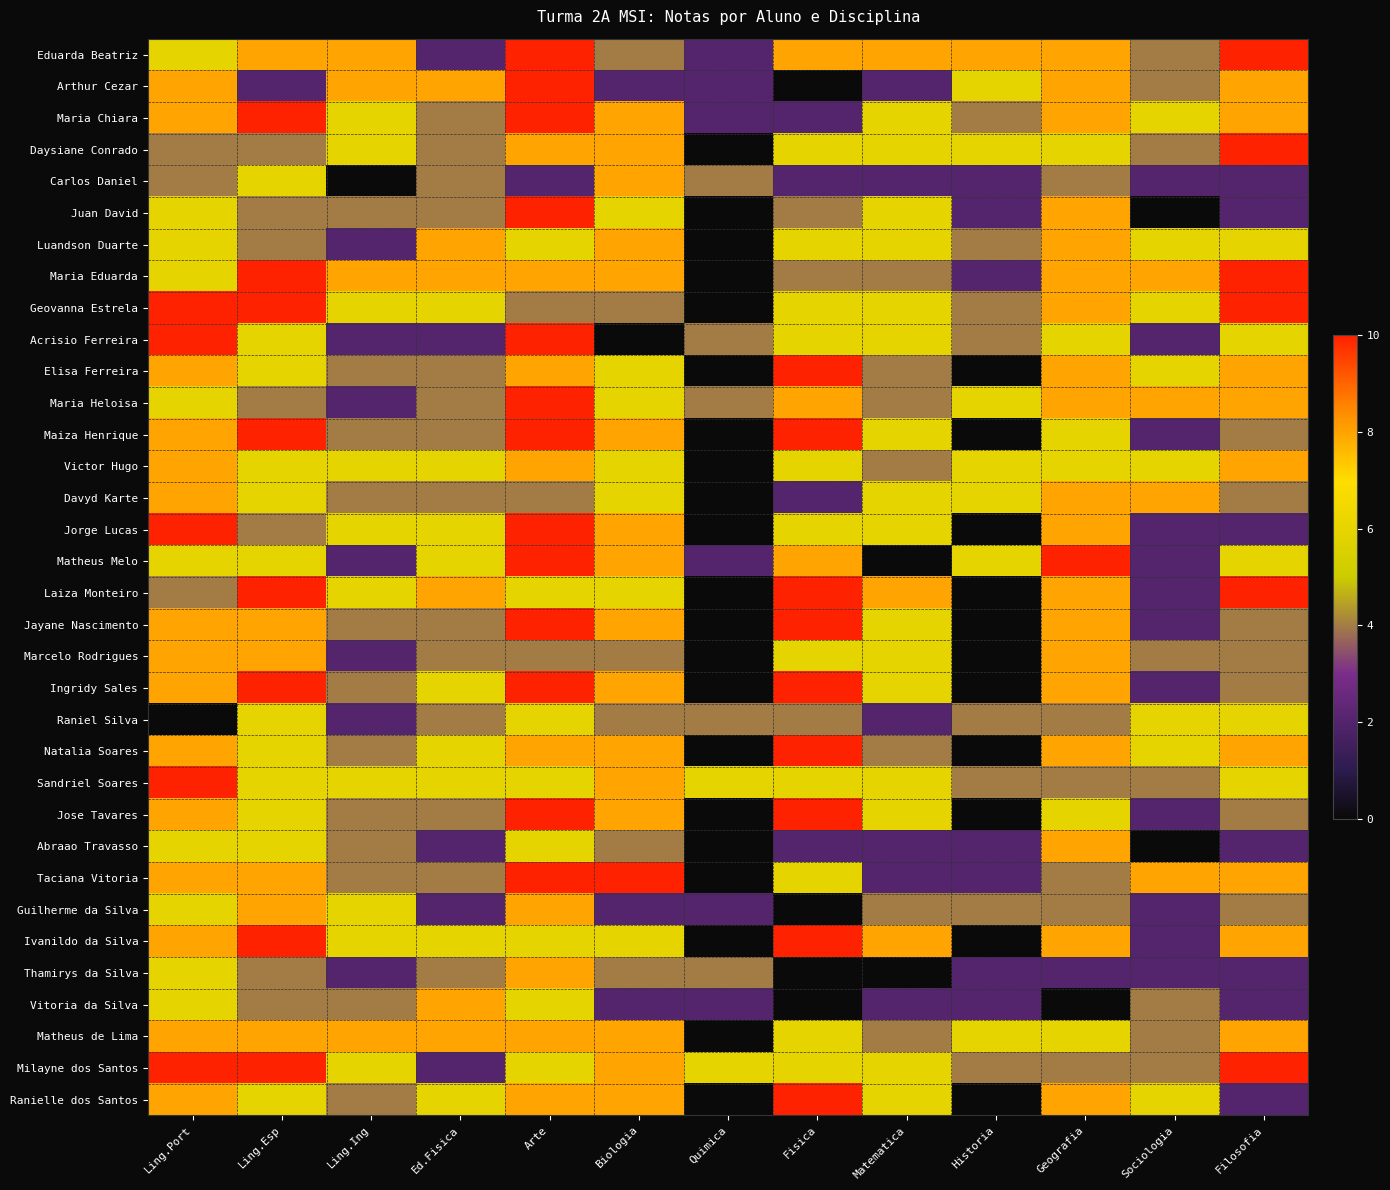

Reading left to right, list all the values displayed in this chart.

Eduarda Beatriz: Ling.Port=6	Ling.Esp=8	Ling.Ing=8	Ed.Fisica=2	Arte=10	Biologia=4	Quimica=2	Fisica=8	Matematica=8	Historia=8	Geografia=8	Sociologia=4	Filosofia=10
Arthur Cezar: Ling.Port=8	Ling.Esp=2	Ling.Ing=8	Ed.Fisica=8	Arte=10	Biologia=2	Quimica=2	Fisica=0	Matematica=2	Historia=6	Geografia=8	Sociologia=4	Filosofia=8
Maria Chiara: Ling.Port=8	Ling.Esp=10	Ling.Ing=6	Ed.Fisica=4	Arte=10	Biologia=8	Quimica=2	Fisica=2	Matematica=6	Historia=4	Geografia=8	Sociologia=6	Filosofia=8
Daysiane Conrado: Ling.Port=4	Ling.Esp=4	Ling.Ing=6	Ed.Fisica=4	Arte=8	Biologia=8	Quimica=0	Fisica=6	Matematica=6	Historia=6	Geografia=6	Sociologia=4	Filosofia=10
Carlos Daniel: Ling.Port=4	Ling.Esp=6	Ling.Ing=0	Ed.Fisica=4	Arte=2	Biologia=8	Quimica=4	Fisica=2	Matematica=2	Historia=2	Geografia=4	Sociologia=2	Filosofia=2
Juan David: Ling.Port=6	Ling.Esp=4	Ling.Ing=4	Ed.Fisica=4	Arte=10	Biologia=6	Quimica=0	Fisica=4	Matematica=6	Historia=2	Geografia=8	Sociologia=0	Filosofia=2
Luandson Duarte: Ling.Port=6	Ling.Esp=4	Ling.Ing=2	Ed.Fisica=8	Arte=6	Biologia=8	Quimica=0	Fisica=6	Matematica=6	Historia=4	Geografia=8	Sociologia=6	Filosofia=6
Maria Eduarda: Ling.Port=6	Ling.Esp=10	Ling.Ing=8	Ed.Fisica=8	Arte=8	Biologia=8	Quimica=0	Fisica=4	Matematica=4	Historia=2	Geografia=8	Sociologia=8	Filosofia=10
Geovanna Estrela: Ling.Port=10	Ling.Esp=10	Ling.Ing=6	Ed.Fisica=6	Arte=4	Biologia=4	Quimica=0	Fisica=6	Matematica=6	Historia=4	Geografia=8	Sociologia=6	Filosofia=10
Acrisio Ferreira: Ling.Port=10	Ling.Esp=6	Ling.Ing=2	Ed.Fisica=2	Arte=10	Biologia=0	Quimica=4	Fisica=6	Matematica=6	Historia=4	Geografia=6	Sociologia=2	Filosofia=6
Elisa Ferreira: Ling.Port=8	Ling.Esp=6	Ling.Ing=4	Ed.Fisica=4	Arte=8	Biologia=6	Quimica=0	Fisica=10	Matematica=4	Historia=0	Geografia=8	Sociologia=6	Filosofia=8
Maria Heloisa: Ling.Port=6	Ling.Esp=4	Ling.Ing=2	Ed.Fisica=4	Arte=10	Biologia=6	Quimica=4	Fisica=8	Matematica=4	Historia=6	Geografia=8	Sociologia=8	Filosofia=8
Maiza Henrique: Ling.Port=8	Ling.Esp=10	Ling.Ing=4	Ed.Fisica=4	Arte=10	Biologia=8	Quimica=0	Fisica=10	Matematica=6	Historia=0	Geografia=6	Sociologia=2	Filosofia=4
Victor Hugo: Ling.Port=8	Ling.Esp=6	Ling.Ing=6	Ed.Fisica=6	Arte=8	Biologia=6	Quimica=0	Fisica=6	Matematica=4	Historia=6	Geografia=6	Sociologia=6	Filosofia=8
Davyd Karte: Ling.Port=8	Ling.Esp=6	Ling.Ing=4	Ed.Fisica=4	Arte=4	Biologia=6	Quimica=0	Fisica=2	Matematica=6	Historia=6	Geografia=8	Sociologia=8	Filosofia=4
Jorge Lucas: Ling.Port=10	Ling.Esp=4	Ling.Ing=6	Ed.Fisica=6	Arte=10	Biologia=8	Quimica=0	Fisica=6	Matematica=6	Historia=0	Geografia=8	Sociologia=2	Filosofia=2
Matheus Melo: Ling.Port=6	Ling.Esp=6	Ling.Ing=2	Ed.Fisica=6	Arte=10	Biologia=8	Quimica=2	Fisica=8	Matematica=0	Historia=6	Geografia=10	Sociologia=2	Filosofia=6
Laiza Monteiro: Ling.Port=4	Ling.Esp=10	Ling.Ing=6	Ed.Fisica=8	Arte=6	Biologia=6	Quimica=0	Fisica=10	Matematica=8	Historia=0	Geografia=8	Sociologia=2	Filosofia=10
Jayane Nascimento: Ling.Port=8	Ling.Esp=8	Ling.Ing=4	Ed.Fisica=4	Arte=10	Biologia=8	Quimica=0	Fisica=10	Matematica=6	Historia=0	Geografia=8	Sociologia=2	Filosofia=4
Marcelo Rodrigues: Ling.Port=8	Ling.Esp=8	Ling.Ing=2	Ed.Fisica=4	Arte=4	Biologia=4	Quimica=0	Fisica=6	Matematica=6	Historia=0	Geografia=8	Sociologia=4	Filosofia=4
Ingridy Sales: Ling.Port=8	Ling.Esp=10	Ling.Ing=4	Ed.Fisica=6	Arte=10	Biologia=8	Quimica=0	Fisica=10	Matematica=6	Historia=0	Geografia=8	Sociologia=2	Filosofia=4
Raniel Silva: Ling.Port=0	Ling.Esp=6	Ling.Ing=2	Ed.Fisica=4	Arte=6	Biologia=4	Quimica=4	Fisica=4	Matematica=2	Historia=4	Geografia=4	Sociologia=6	Filosofia=6
Natalia Soares: Ling.Port=8	Ling.Esp=6	Ling.Ing=4	Ed.Fisica=6	Arte=8	Biologia=8	Quimica=0	Fisica=10	Matematica=4	Historia=0	Geografia=8	Sociologia=6	Filosofia=8
Sandriel Soares: Ling.Port=10	Ling.Esp=6	Ling.Ing=6	Ed.Fisica=6	Arte=6	Biologia=8	Quimica=6	Fisica=6	Matematica=6	Historia=4	Geografia=4	Sociologia=4	Filosofia=6
Jose Tavares: Ling.Port=8	Ling.Esp=6	Ling.Ing=4	Ed.Fisica=4	Arte=10	Biologia=8	Quimica=0	Fisica=10	Matematica=6	Historia=0	Geografia=6	Sociologia=2	Filosofia=4
Abraao Travasso: Ling.Port=6	Ling.Esp=6	Ling.Ing=4	Ed.Fisica=2	Arte=6	Biologia=4	Quimica=0	Fisica=2	Matematica=2	Historia=2	Geografia=8	Sociologia=0	Filosofia=2
Taciana Vitoria: Ling.Port=8	Ling.Esp=8	Ling.Ing=4	Ed.Fisica=4	Arte=10	Biologia=10	Quimica=0	Fisica=6	Matematica=2	Historia=2	Geografia=4	Sociologia=8	Filosofia=8
Guilherme da Silva: Ling.Port=6	Ling.Esp=8	Ling.Ing=6	Ed.Fisica=2	Arte=8	Biologia=2	Quimica=2	Fisica=0	Matematica=4	Historia=4	Geografia=4	Sociologia=2	Filosofia=4
Ivanildo da Silva: Ling.Port=8	Ling.Esp=10	Ling.Ing=6	Ed.Fisica=6	Arte=6	Biologia=6	Quimica=0	Fisica=10	Matematica=8	Historia=0	Geografia=8	Sociologia=2	Filosofia=8
Thamirys da Silva: Ling.Port=6	Ling.Esp=4	Ling.Ing=2	Ed.Fisica=4	Arte=8	Biologia=4	Quimica=4	Fisica=0	Matematica=0	Historia=2	Geografia=2	Sociologia=2	Filosofia=2
Vitoria da Silva: Ling.Port=6	Ling.Esp=4	Ling.Ing=4	Ed.Fisica=8	Arte=6	Biologia=2	Quimica=2	Fisica=0	Matematica=2	Historia=2	Geografia=0	Sociologia=4	Filosofia=2
Matheus de Lima: Ling.Port=8	Ling.Esp=8	Ling.Ing=8	Ed.Fisica=8	Arte=8	Biologia=8	Quimica=0	Fisica=6	Matematica=4	Historia=6	Geografia=6	Sociologia=4	Filosofia=8
Milayne dos Santos: Ling.Port=10	Ling.Esp=10	Ling.Ing=6	Ed.Fisica=2	Arte=6	Biologia=8	Quimica=6	Fisica=6	Matematica=6	Historia=4	Geografia=4	Sociologia=4	Filosofia=10
Ranielle dos Santos: Ling.Port=8	Ling.Esp=6	Ling.Ing=4	Ed.Fisica=6	Arte=8	Biologia=8	Quimica=0	Fisica=10	Matematica=6	Historia=0	Geografia=8	Sociologia=6	Filosofia=2